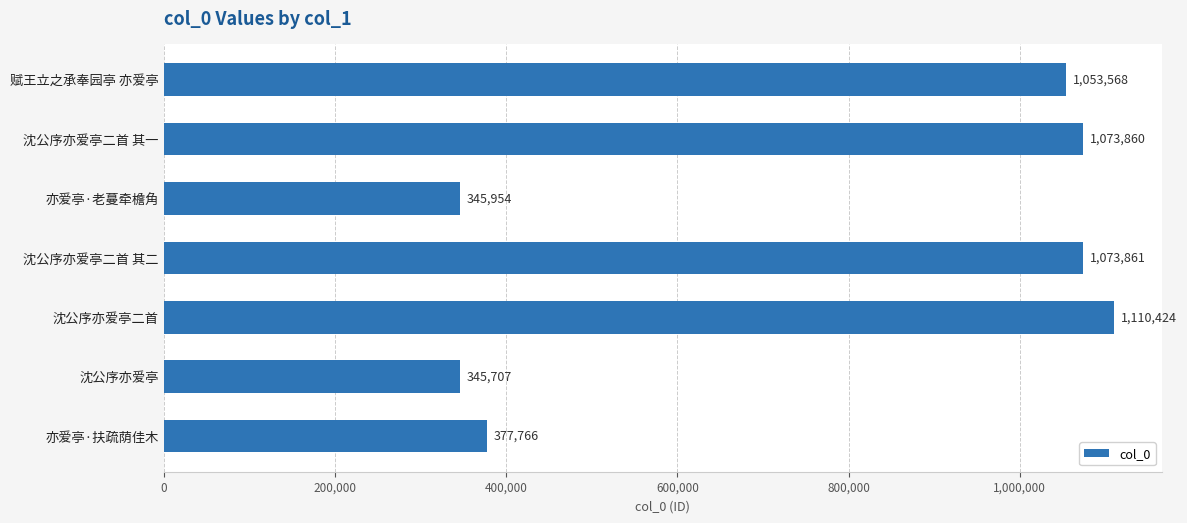

What is the label of the 5th bar from the top?

沈公序亦爱亭二首